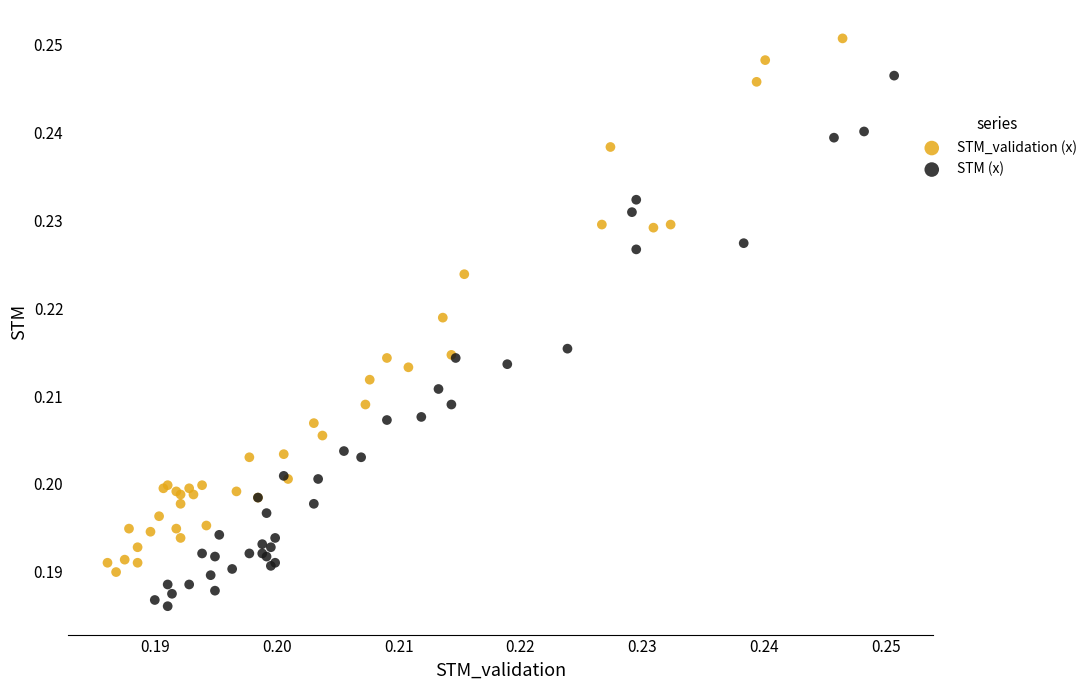

Which series contains the highest Y value?

STM_validation (x)